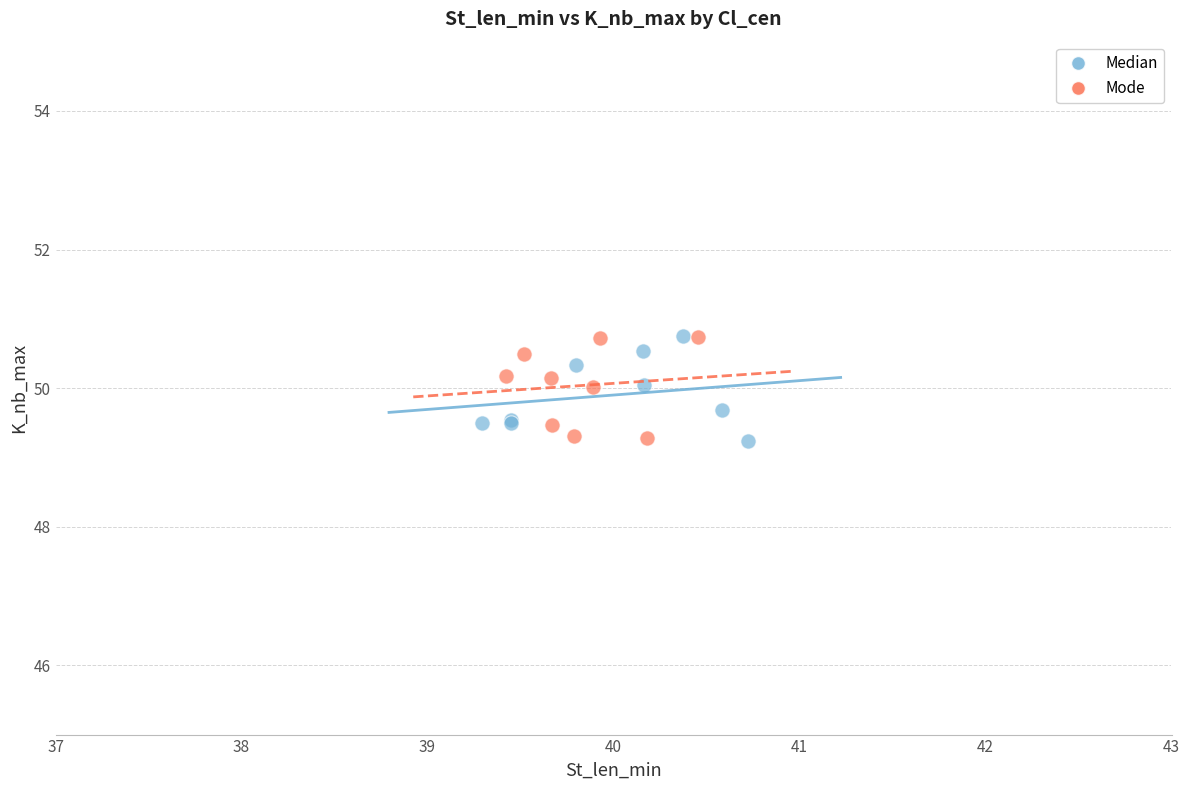

What are all the series names shown in the legend?

Median, Mode